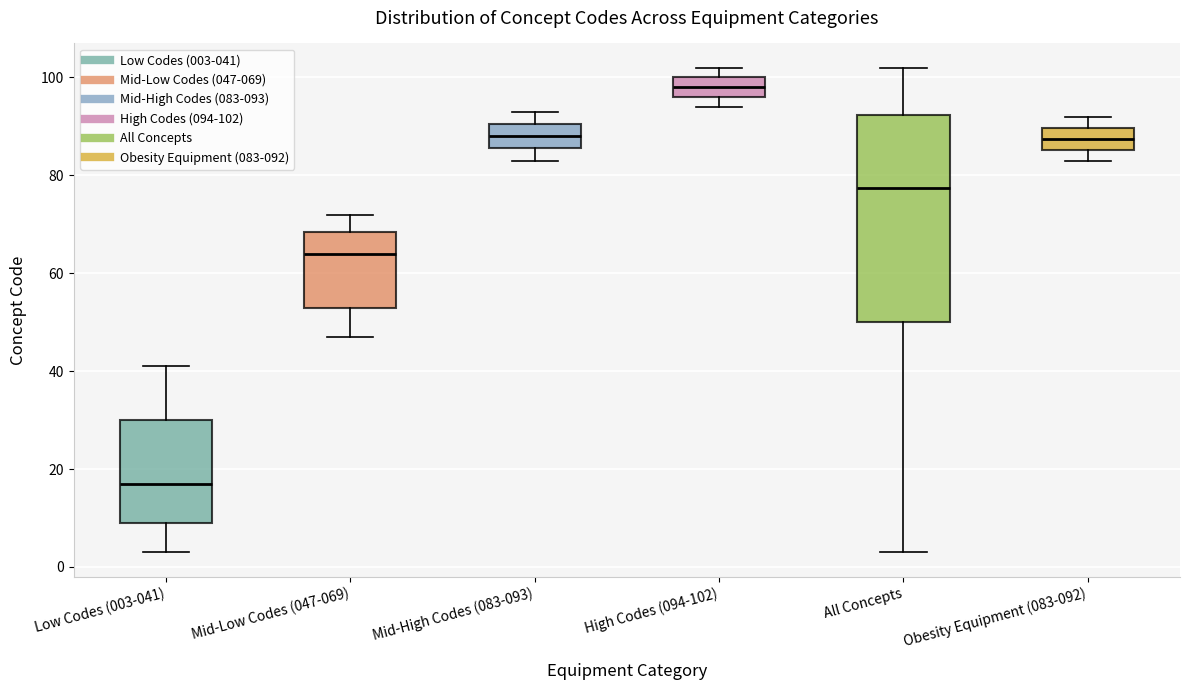

Reading left to right, transcribe this box plot: for each box, give where its median line is, the range the box spans, and where its two whiskers end, as read against the y-axis. The values are not printed on the chart, so give them approximately, as read against the axis.

Low Codes (003-041): median 18, box 10 to 30, whiskers 4 to 42
Mid-Low Codes (047-069): median 64, box 54 to 68, whiskers 48 to 72
Mid-High Codes (083-093): median 88, box 86 to 90, whiskers 84 to 94
High Codes (094-102): median 98, box 96 to 100, whiskers 94 to 102
All Concepts: median 78, box 50 to 92, whiskers 4 to 102
Obesity Equipment (083-092): median 88, box 86 to 90, whiskers 84 to 92